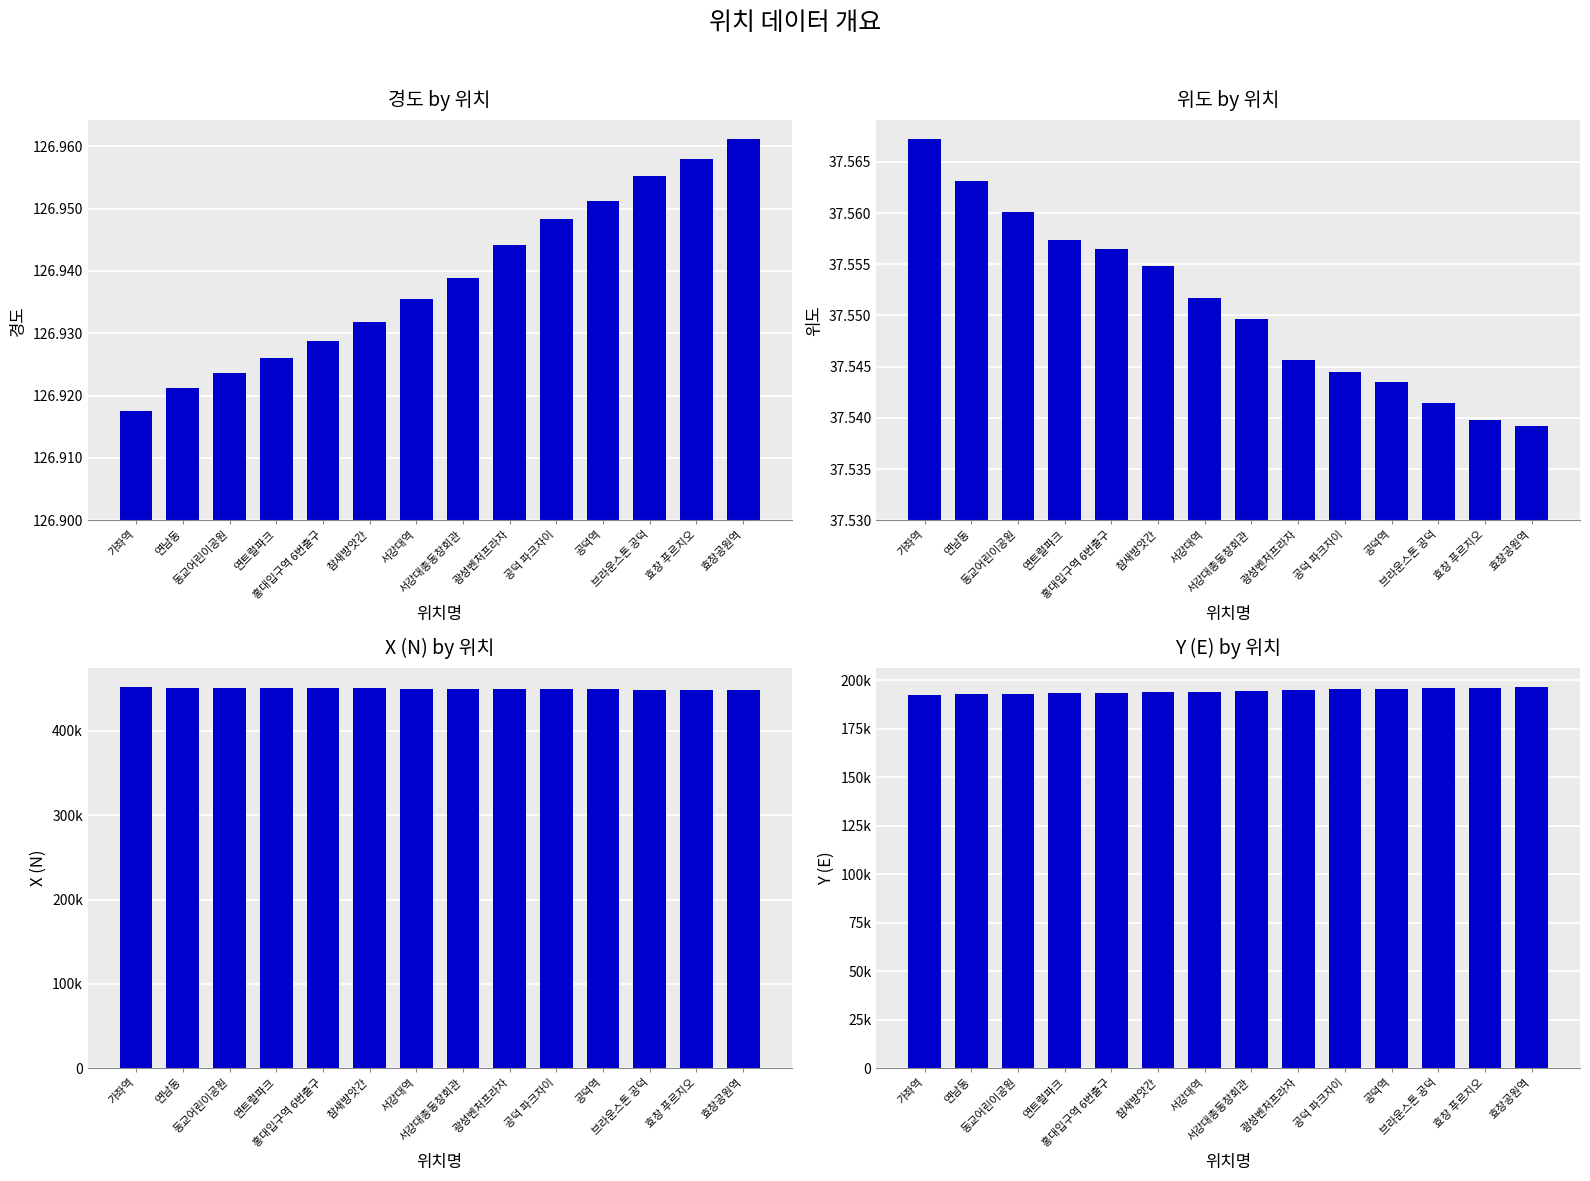

At which category is the sum across all series the highest?

효창공원역